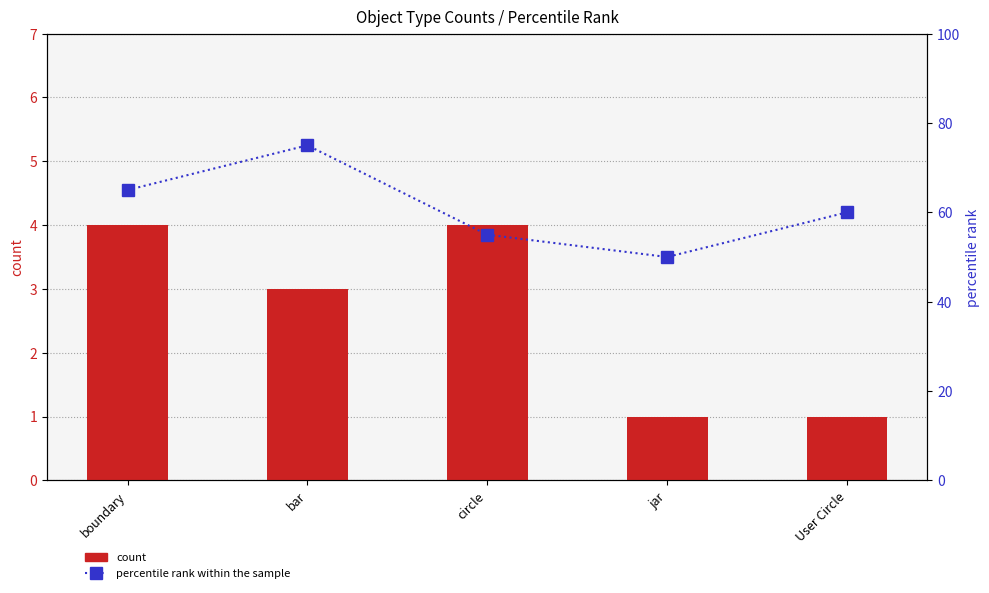

What is the difference between the maximum and second lowest values in the percentile rank within the sample series?

20